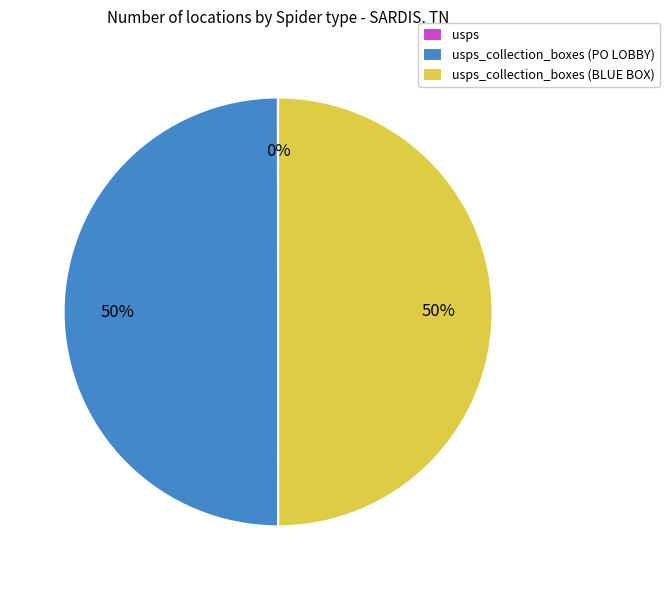

To the nearest percent, what is the difference between the largest and smallest slice percentages?

50%